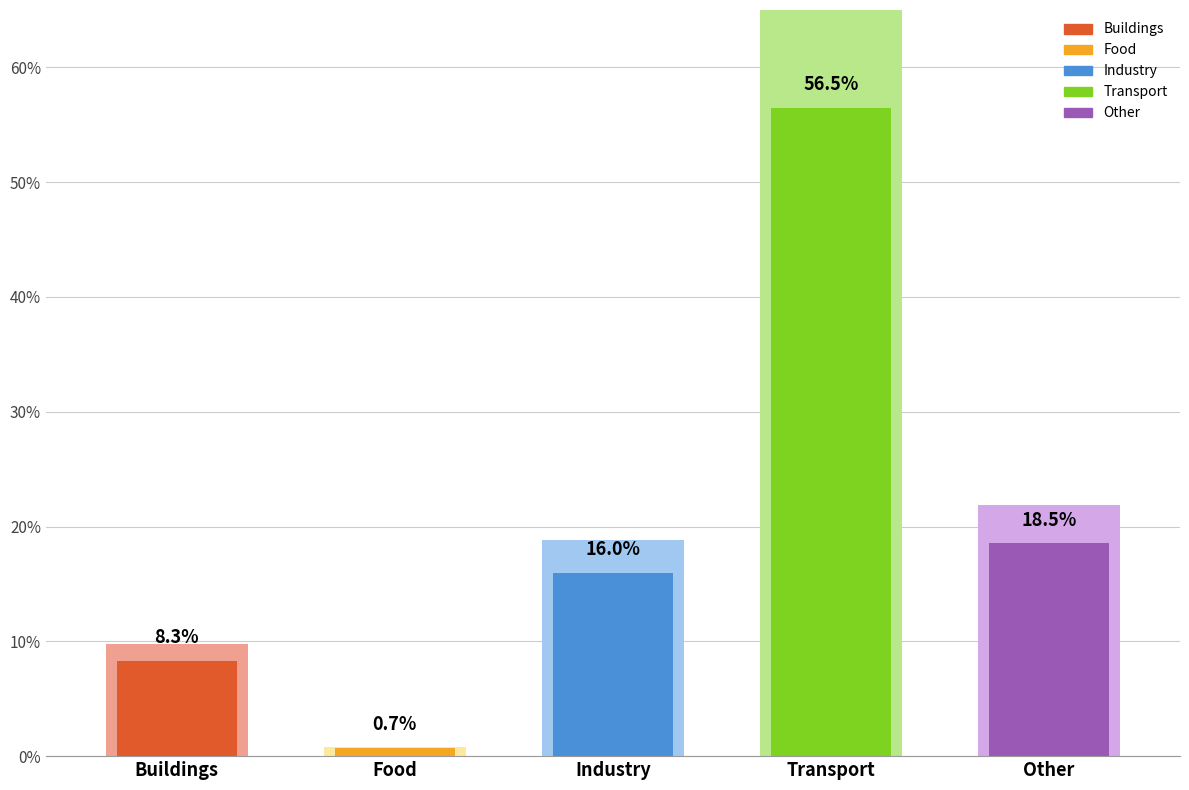

At which label does the data first exceed 15?

Industry